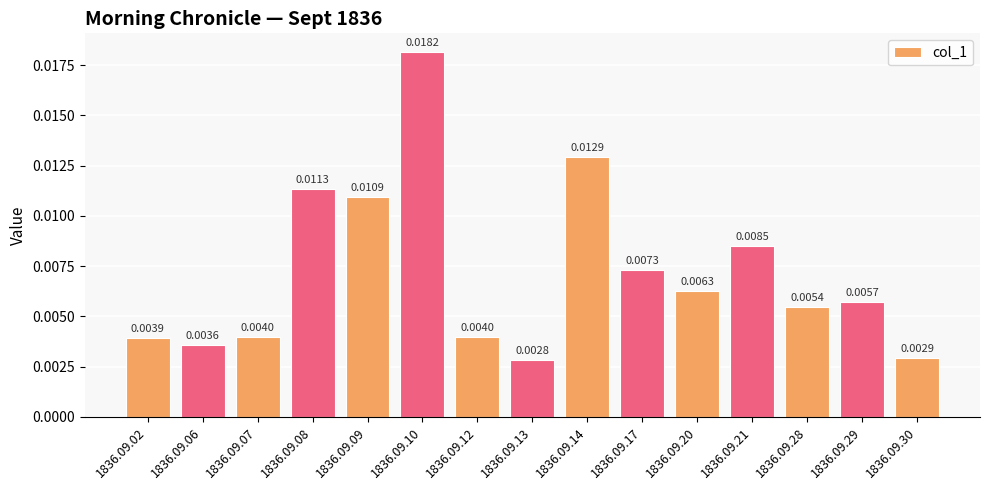

Which has a higher value, 1836.09.09 or 1836.09.29?

1836.09.09